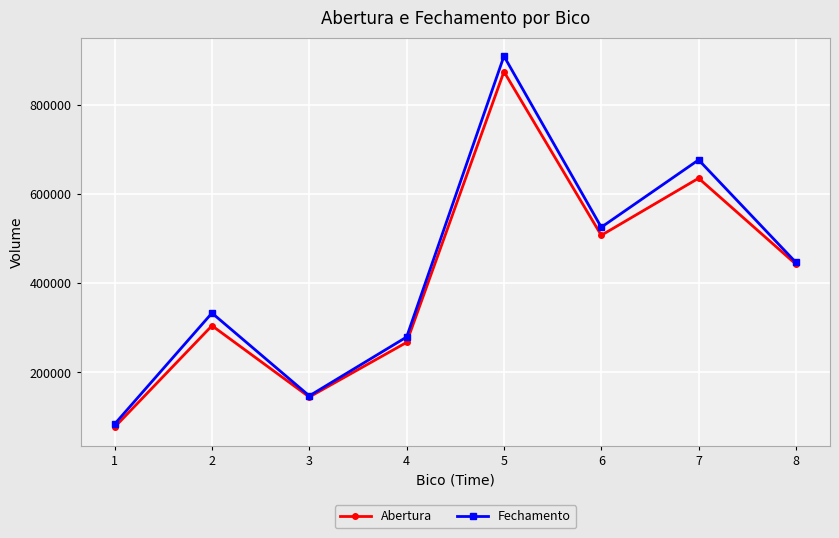

What is the value of the Fechamento point at the 5th from the left?

909087.8